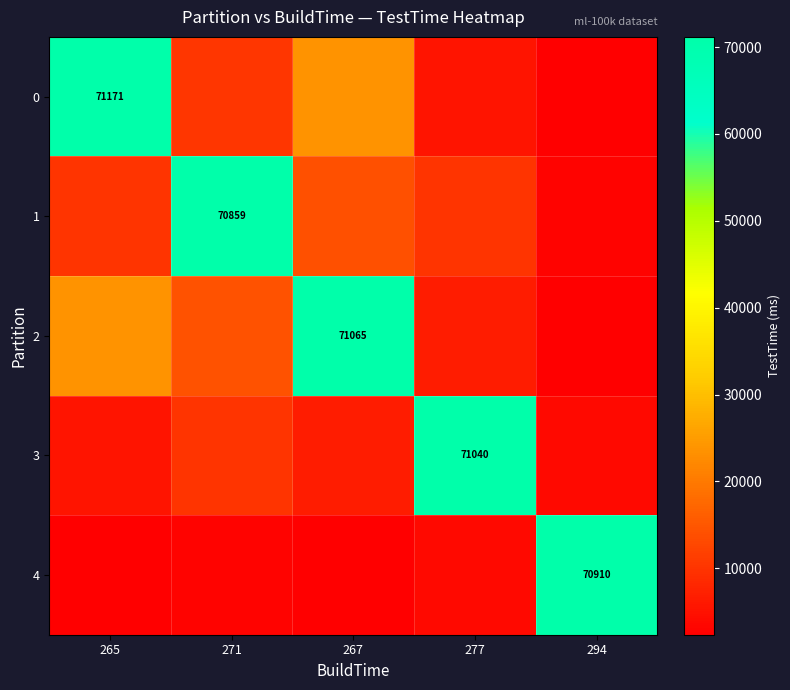

What is the maximum value shown in the chart?

71171.0